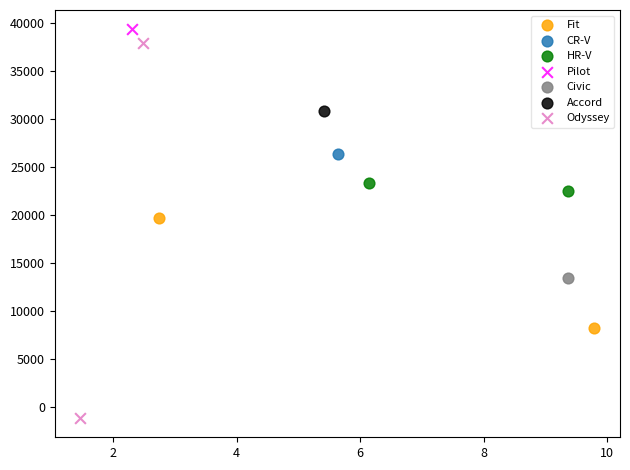

Which series reaches the minimum Y coordinate?

Odyssey